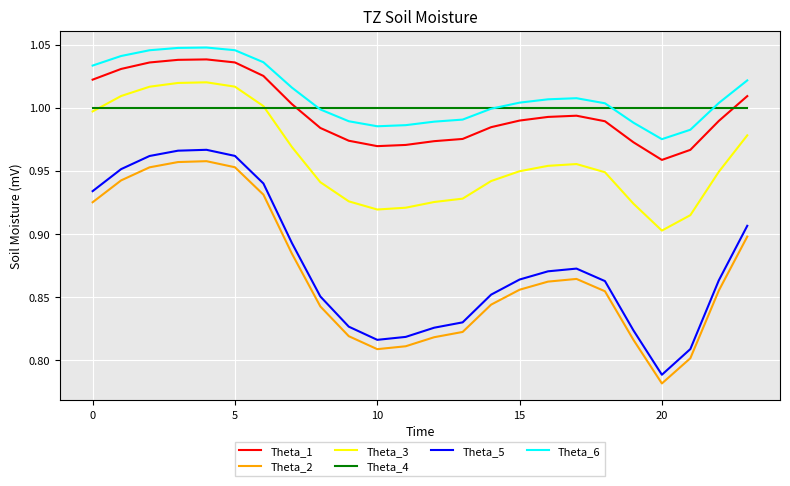

What is the difference between the maximum and minimum values in the Theta_6 series?

0.1